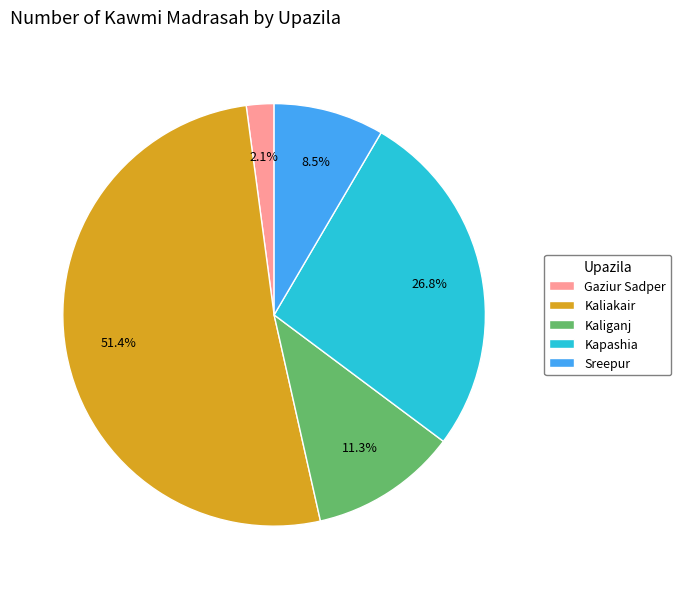

Rank the categories by value from highest to lowest.

Kaliakair, Kapashia, Kaliganj, Sreepur, Gaziur Sadper